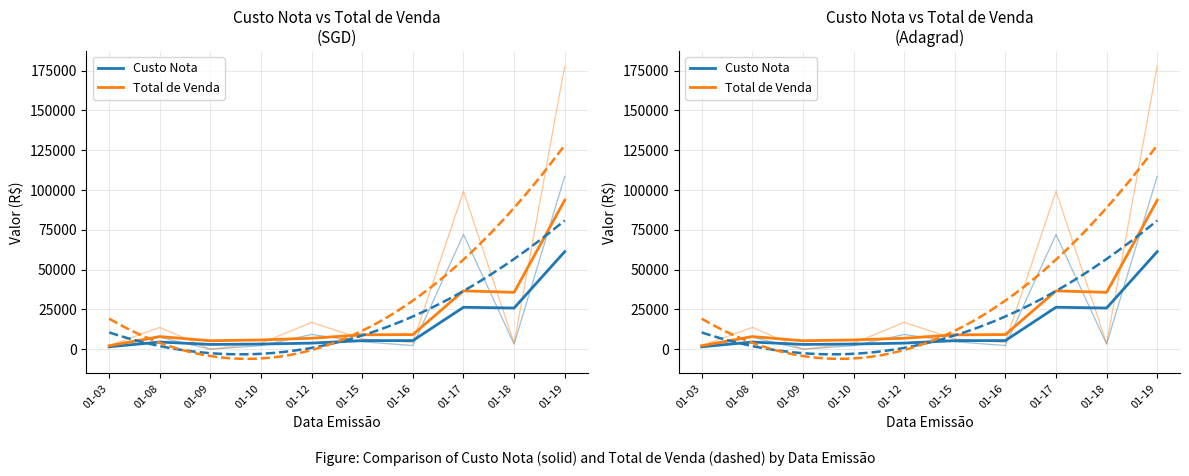

True or false: Total de Venda has a value of 163058.1 at 01-19.

False